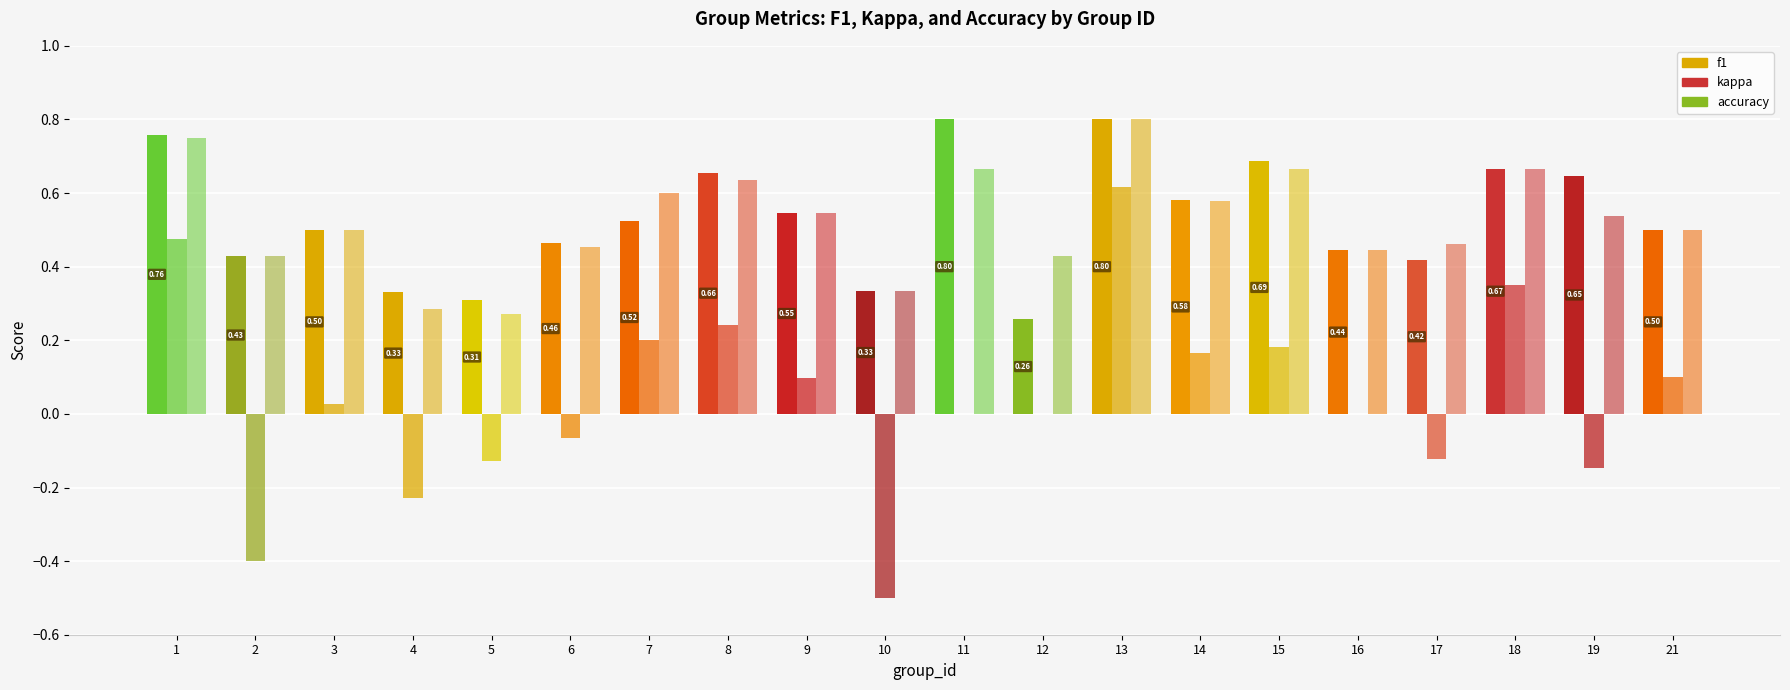

How many groups of bars are there?

20